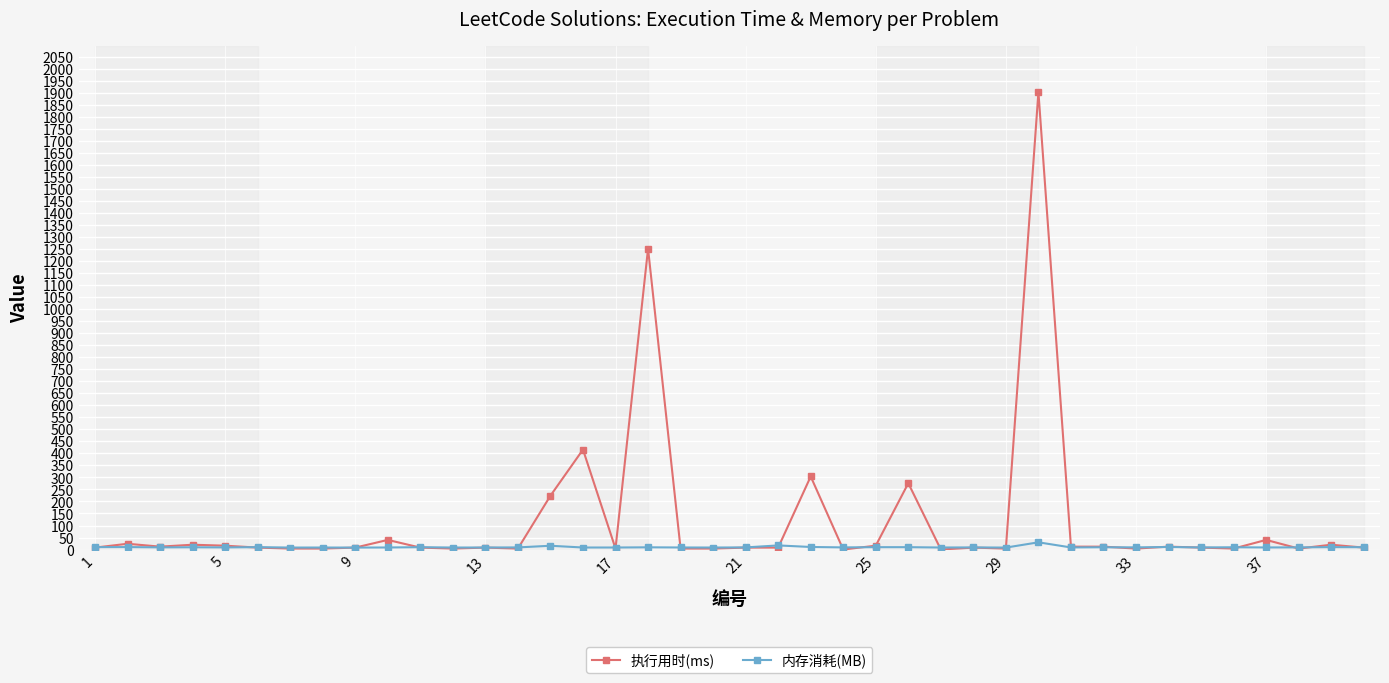

Rank the series by their average value, from highest to lowest.

执行用时(ms), 内存消耗(MB)